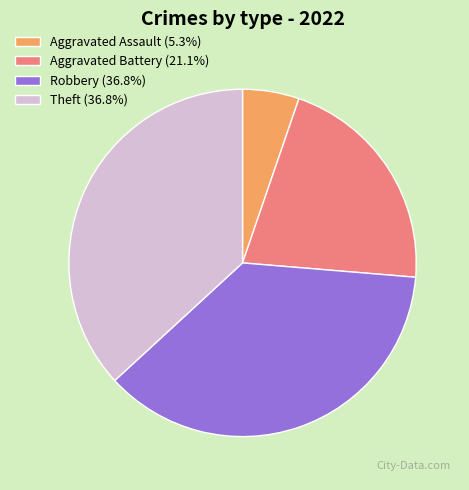

Is there a majority slice in this chart?

No